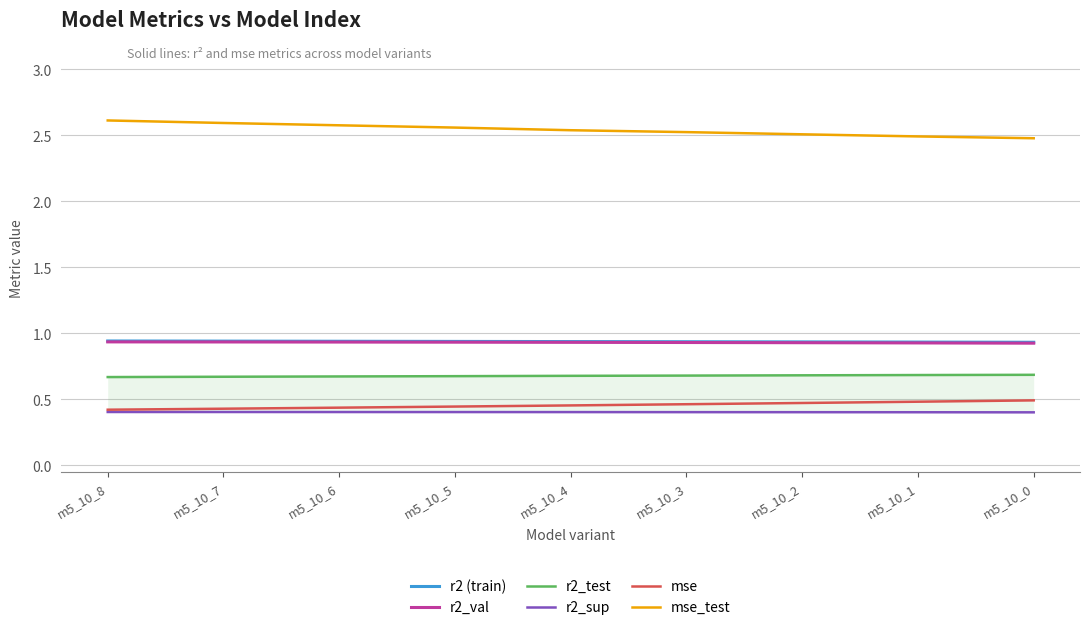

True or false: mse_test has a value of 2.5 at m5_10_2.

True